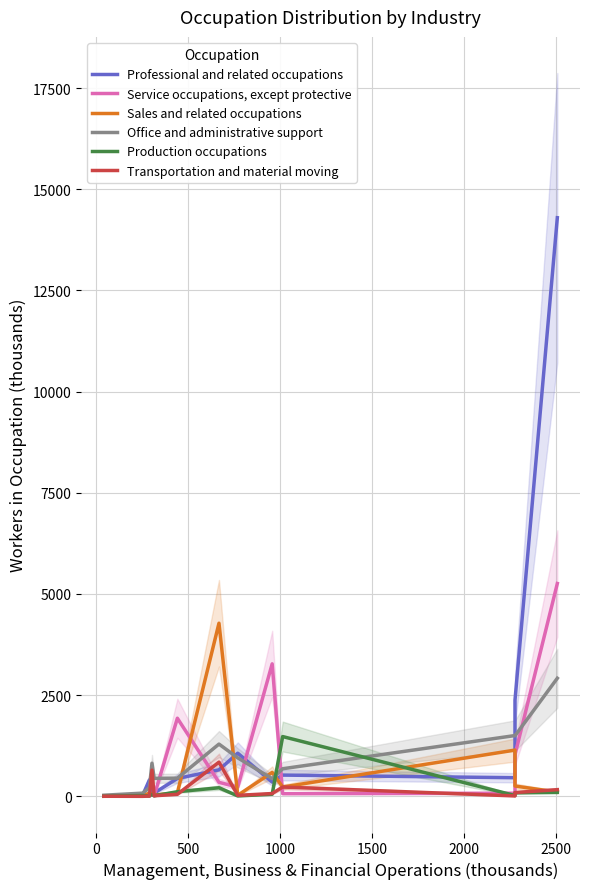

What is the average value of the Transportation and material moving series?

166